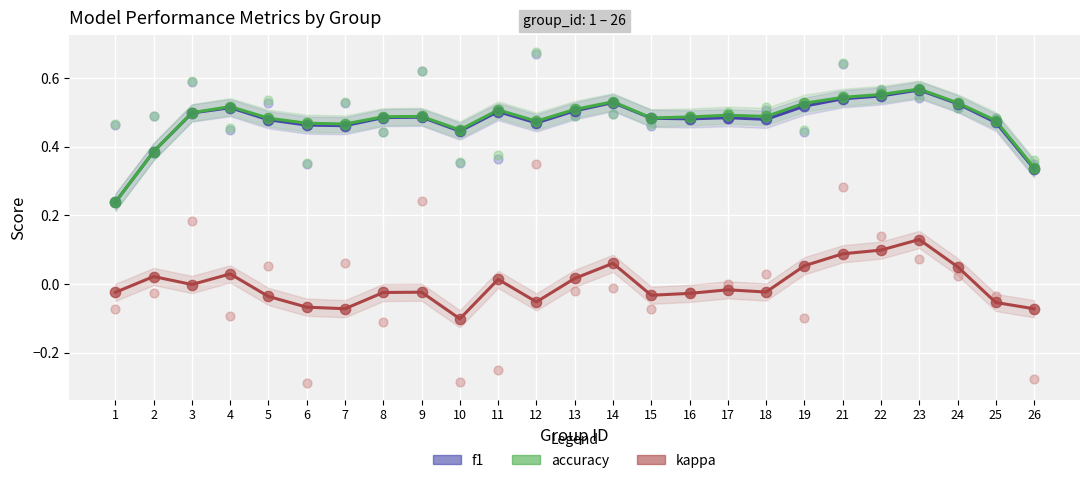

Which series contains the highest Y value?

accuracy (smooth)